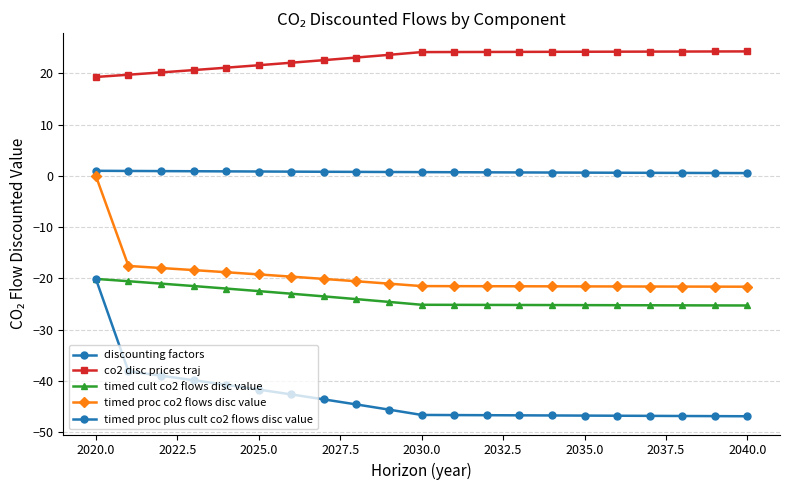

Is this an area chart (filled region under the line)?

No